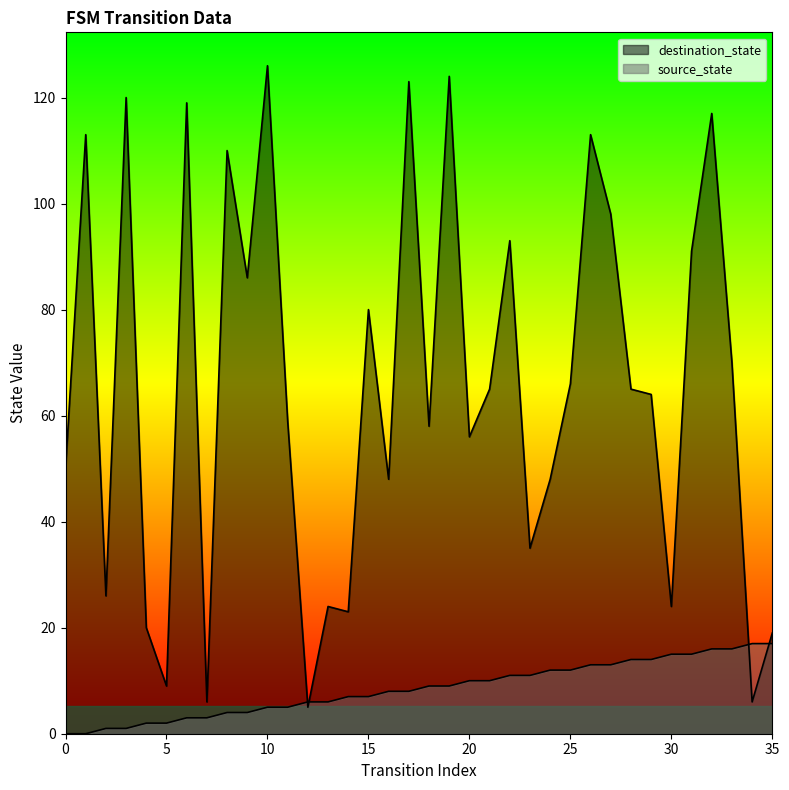

What is the difference between the maximum and minimum values in the source_state series?

17